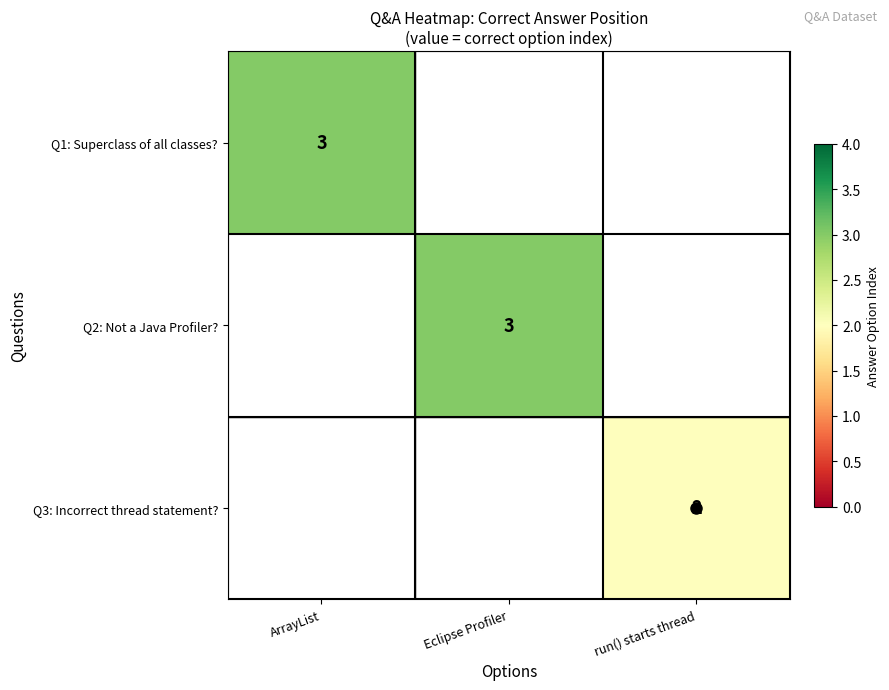

What is the spread (max minus min) of values at ArrayList?

3